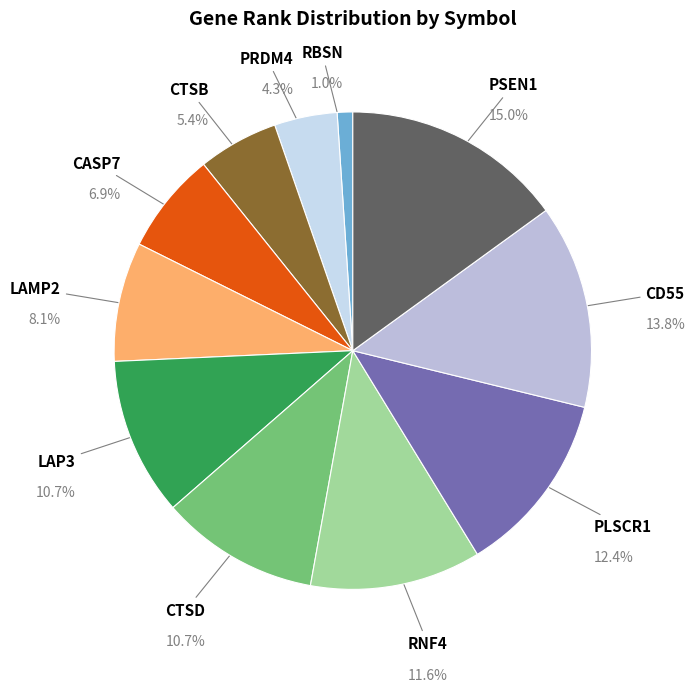

To the nearest percent, what is the combined percentage of CTSD and RBSN?

12%